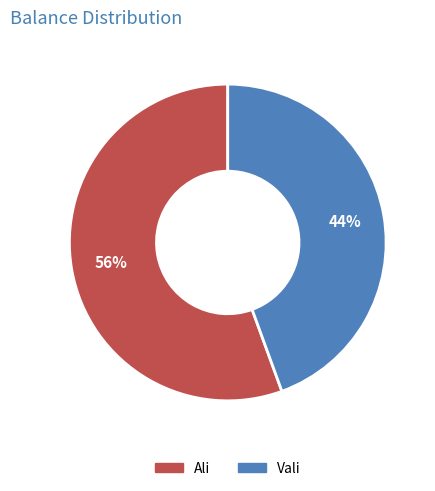

Is the sum of Ali and Vali greater than half?

Yes